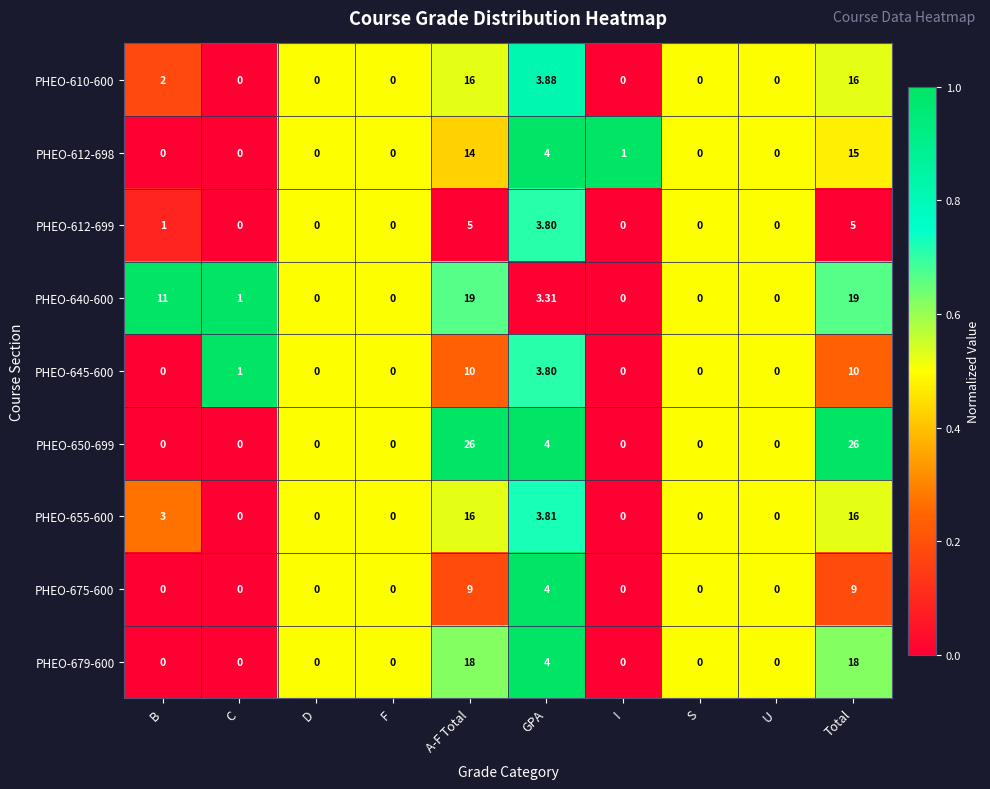

At which label is PHEO-640-600 closest to 9?

B